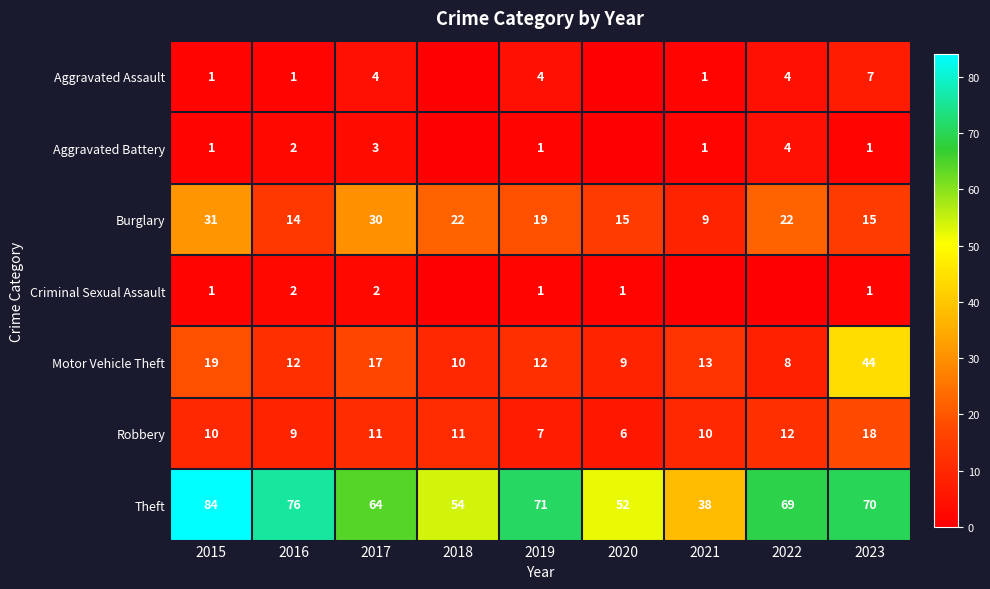

Is the value of Theft at 2017 greater than the value of Criminal Sexual Assault at 2023?

Yes